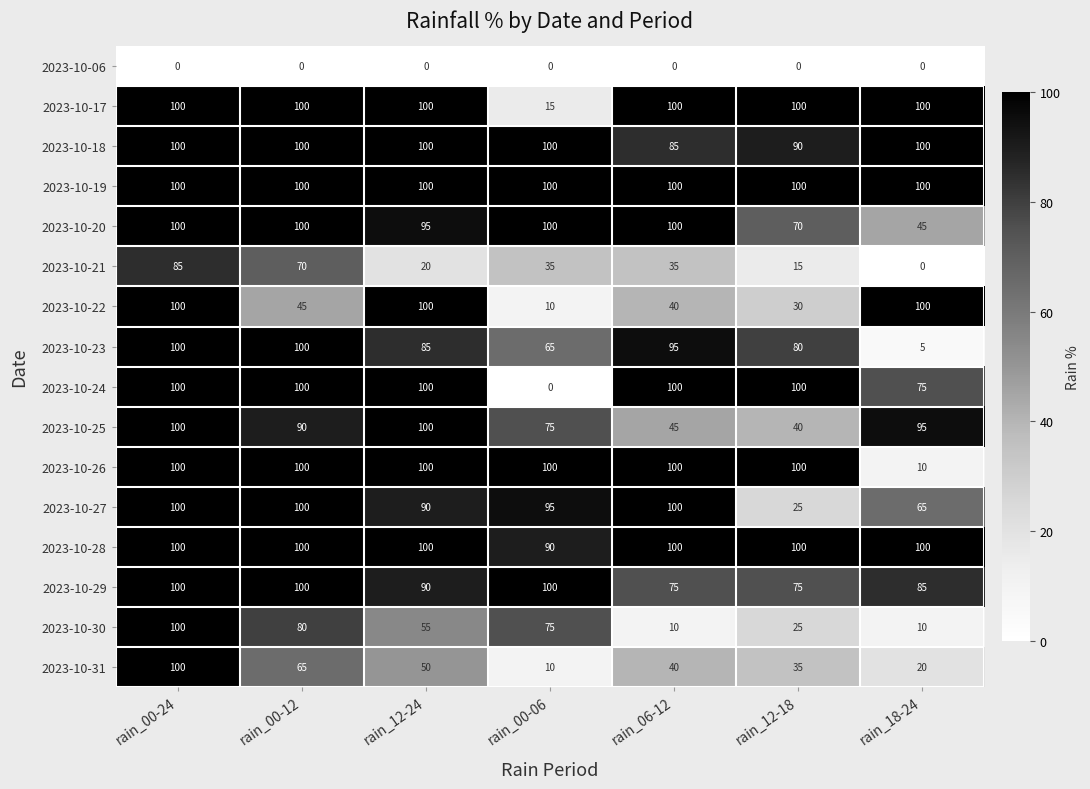

At which label is 2023-10-29 closest to 87?

rain_18-24